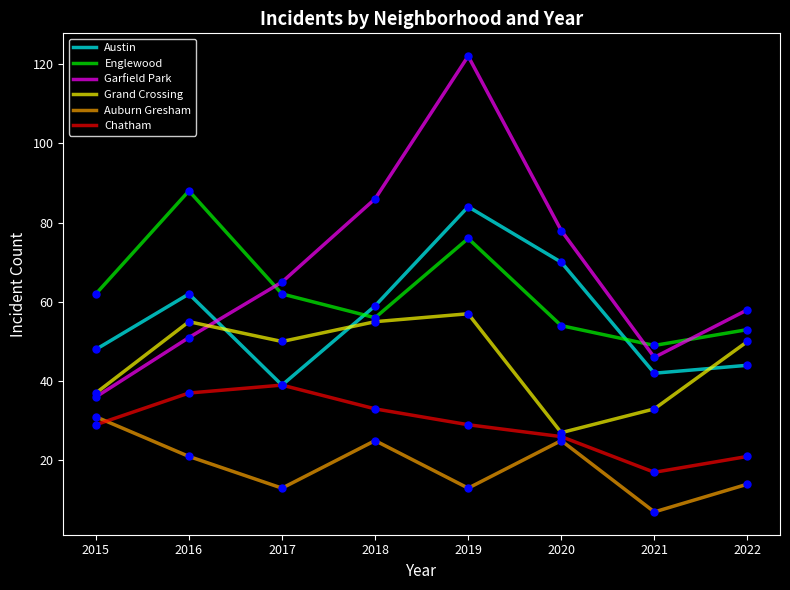

Reading left to right, extract all data points from this chart.

Austin: 48	62	39	59	84	70	42	44
Englewood: 62	88	62	56	76	54	49	53
Garfield Park: 36	51	65	86	122	78	46	58
Grand Crossing: 37	55	50	55	57	27	33	50
Auburn Gresham: 31	21	13	25	13	25	7	14
Chatham: 29	37	39	33	29	26	17	21